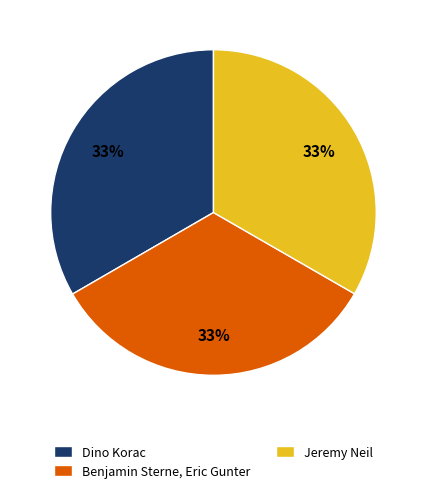

How many slices are in this pie chart?

3